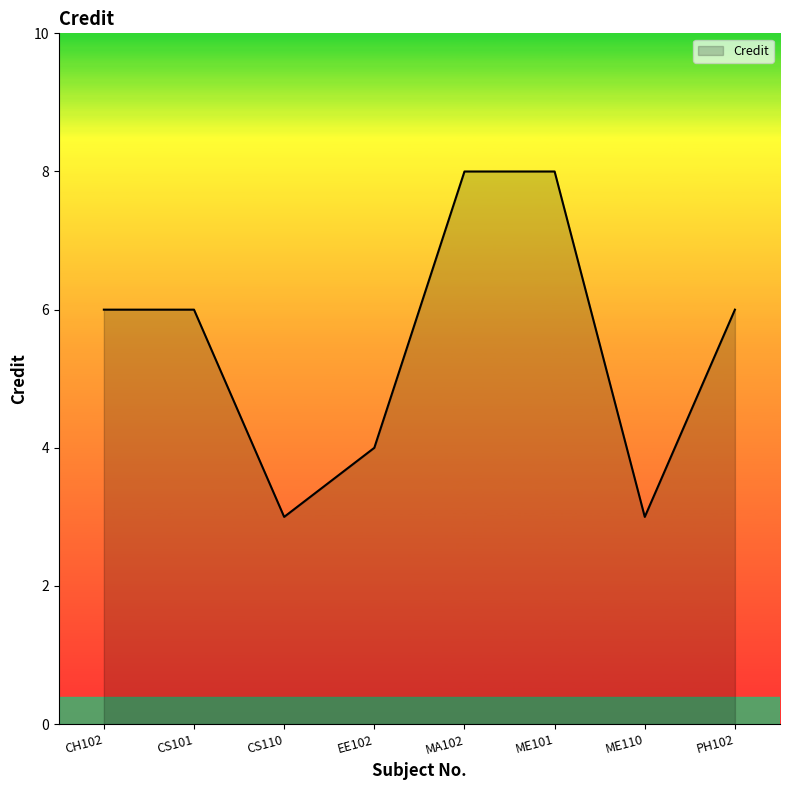

What is the change in value from CH102 to CS110?

-3